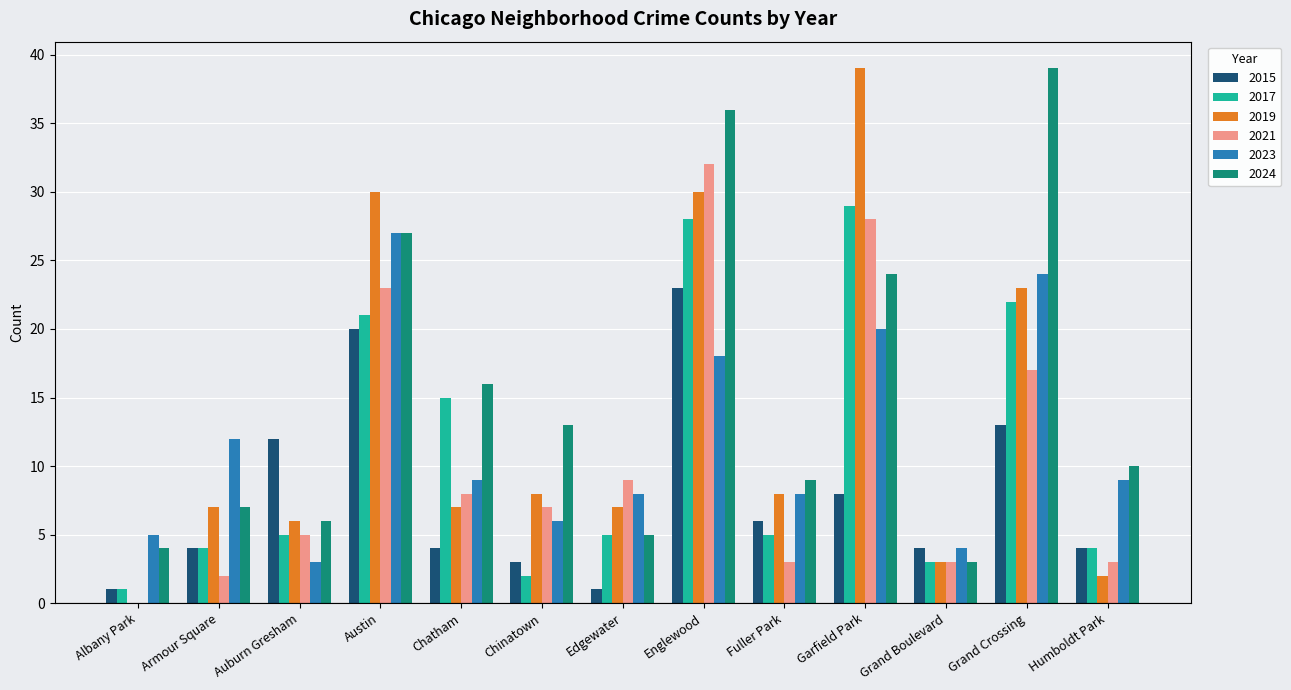

What is the sum of the 2023 values at Chatham and Chinatown?

15